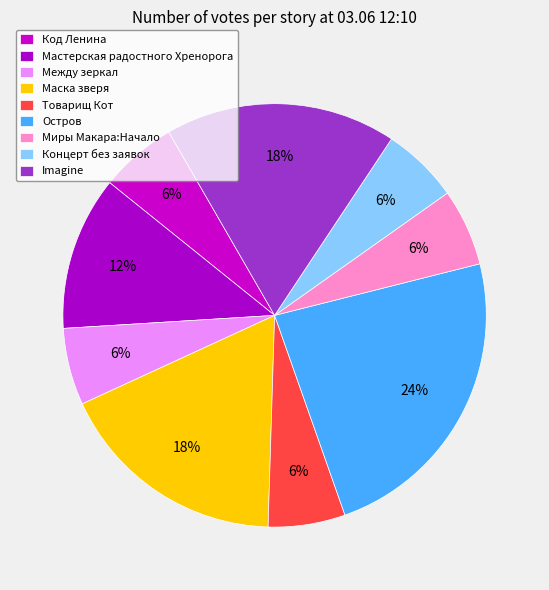

Is there a majority slice in this chart?

No